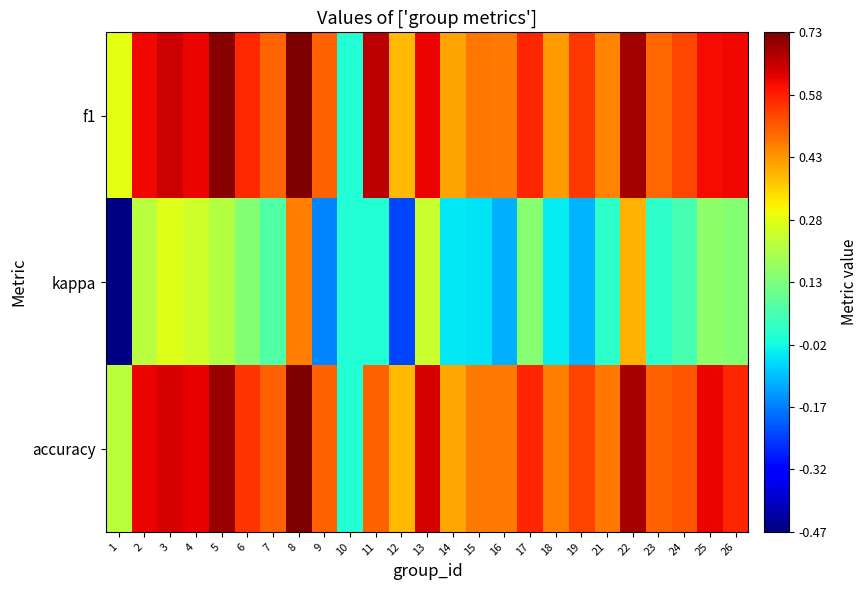

Reading left to right, extract all data points from this chart.

f1: 1=0.3	2=0.6	3=0.6	4=0.6	5=0.7	6=0.6	7=0.5	8=0.7	9=0.5	10=0.0	11=0.7	12=0.4	13=0.6	14=0.4	15=0.5	16=0.5	17=0.6	18=0.4	19=0.5	21=0.5	22=0.7	23=0.5	24=0.5	25=0.6	26=0.6
kappa: 1=-0.5	2=0.2	3=0.3	4=0.3	5=0.2	6=0.1	7=0.1	8=0.5	9=-0.2	10=0.0	11=0.0	12=-0.2	13=0.2	14=-0.0	15=-0.1	16=-0.1	17=0.1	18=-0.0	19=-0.1	21=0.0	22=0.4	23=0.0	24=0.1	25=0.2	26=0.1
accuracy: 1=0.2	2=0.6	3=0.6	4=0.6	5=0.7	6=0.6	7=0.5	8=0.7	9=0.5	10=0.0	11=0.5	12=0.4	13=0.6	14=0.4	15=0.5	16=0.5	17=0.6	18=0.5	19=0.5	21=0.5	22=0.7	23=0.5	24=0.5	25=0.6	26=0.6